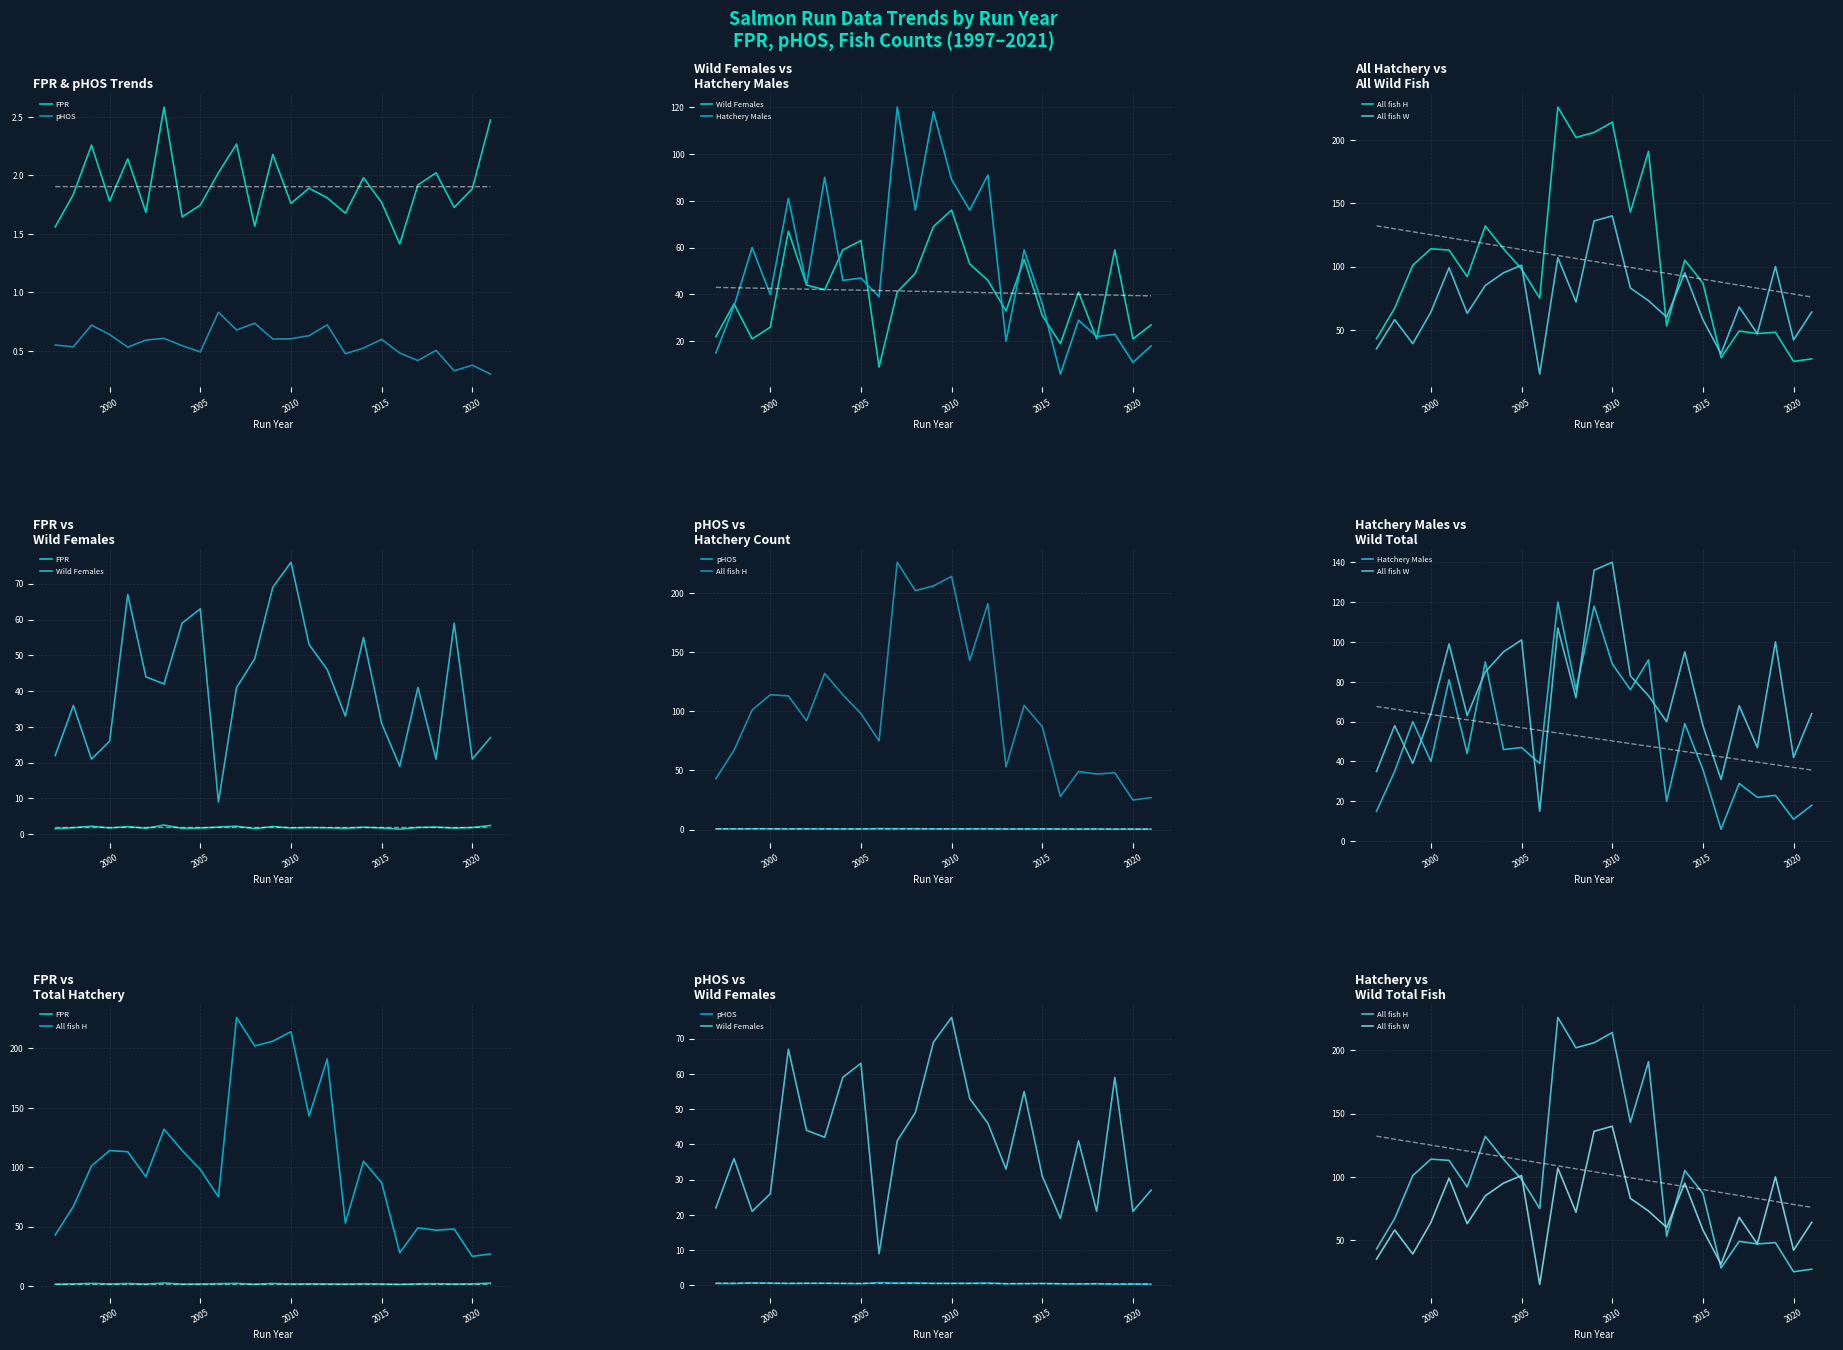

What is the value of the Wild Females point at the 15th from the left?

53.0